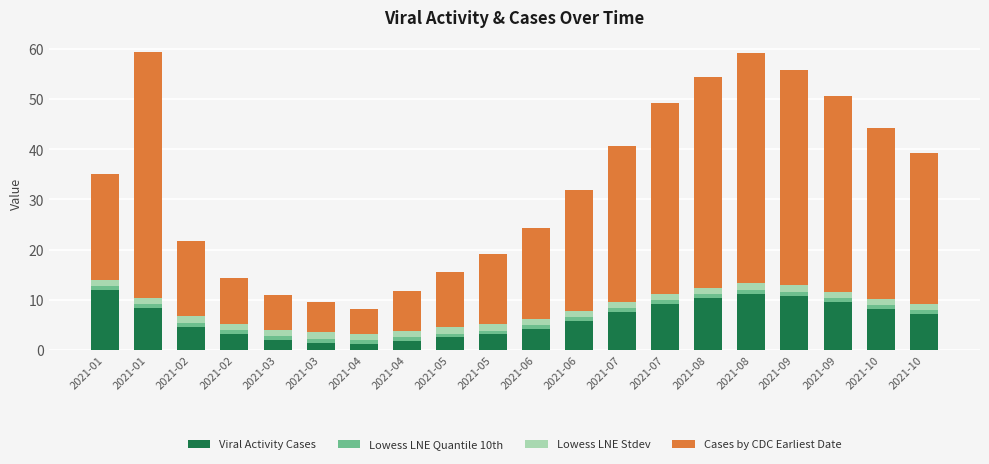

How many bars are there in total?

20